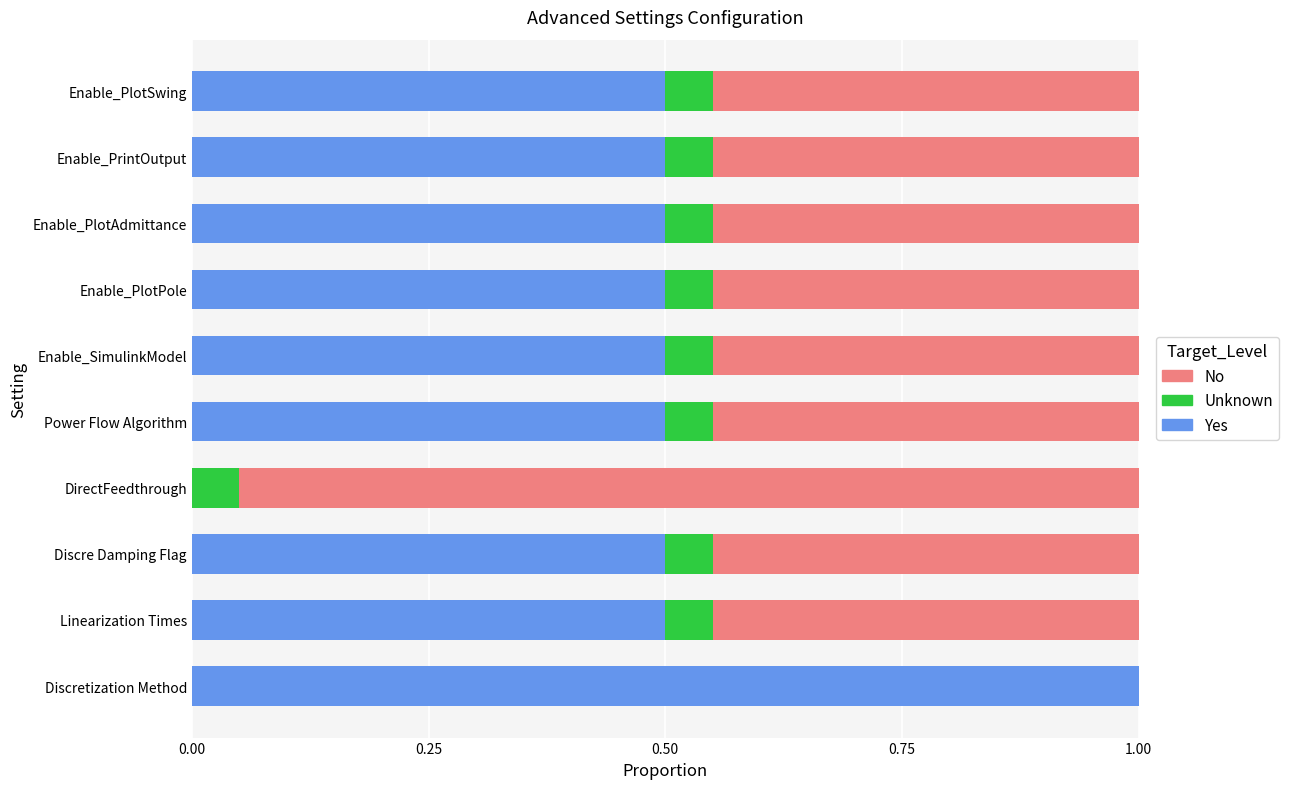

Between Discretization Method and DirectFeedthrough, which series saw the biggest shift?

Yes